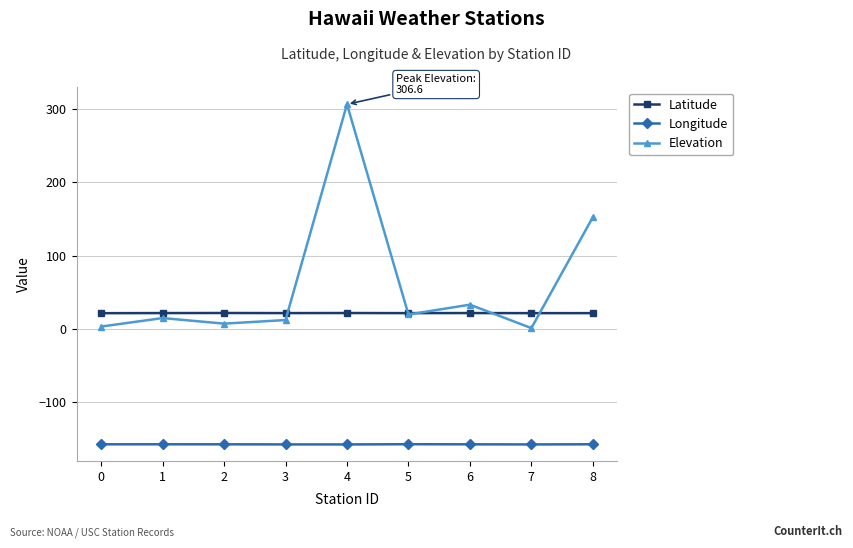

What is the maximum value shown in the chart?

306.6